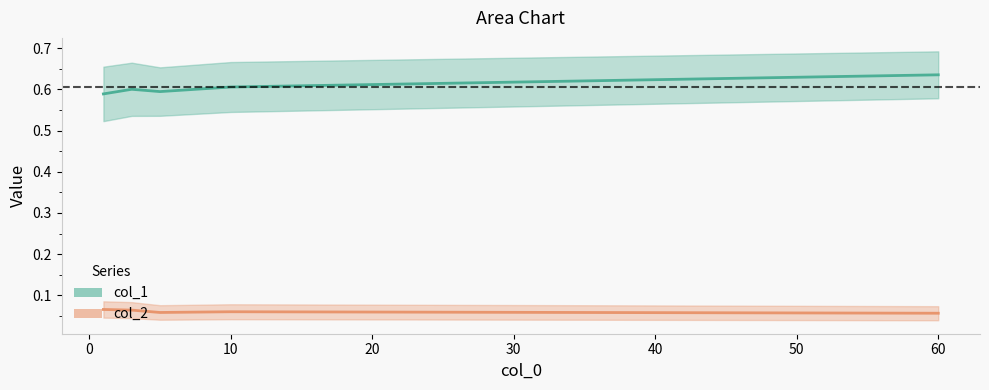

What are all the series names shown in the legend?

col_1, col_2